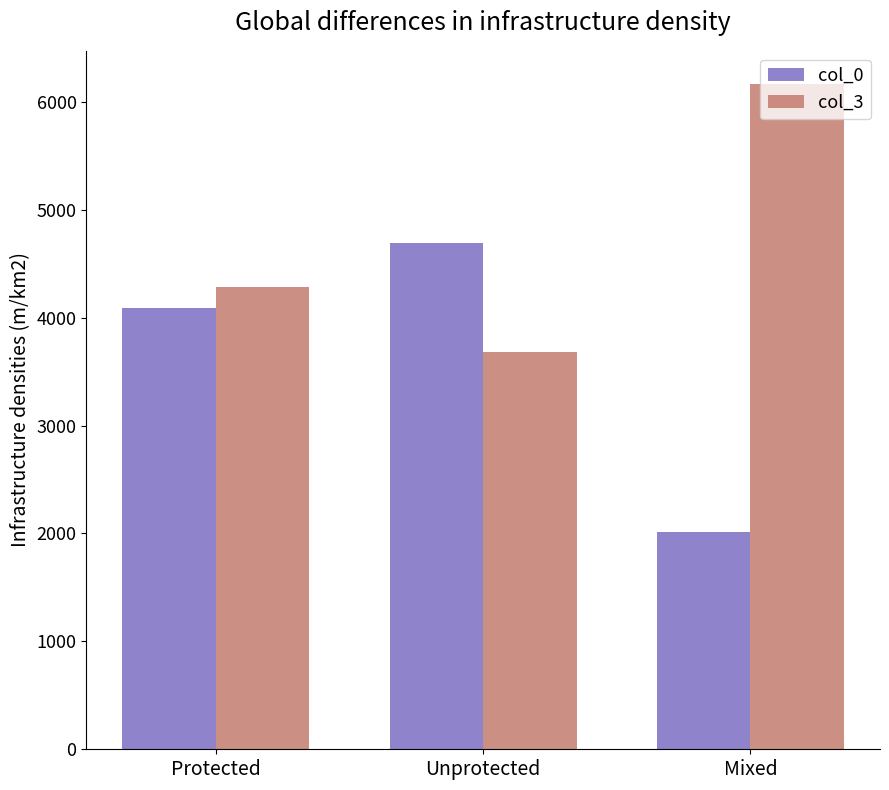

Reading left to right, what are all the values shown in this chart?

col_0: Protected=4087	Unprotected=4690	Mixed=2010
col_3: Protected=4288	Unprotected=3685	Mixed=6164